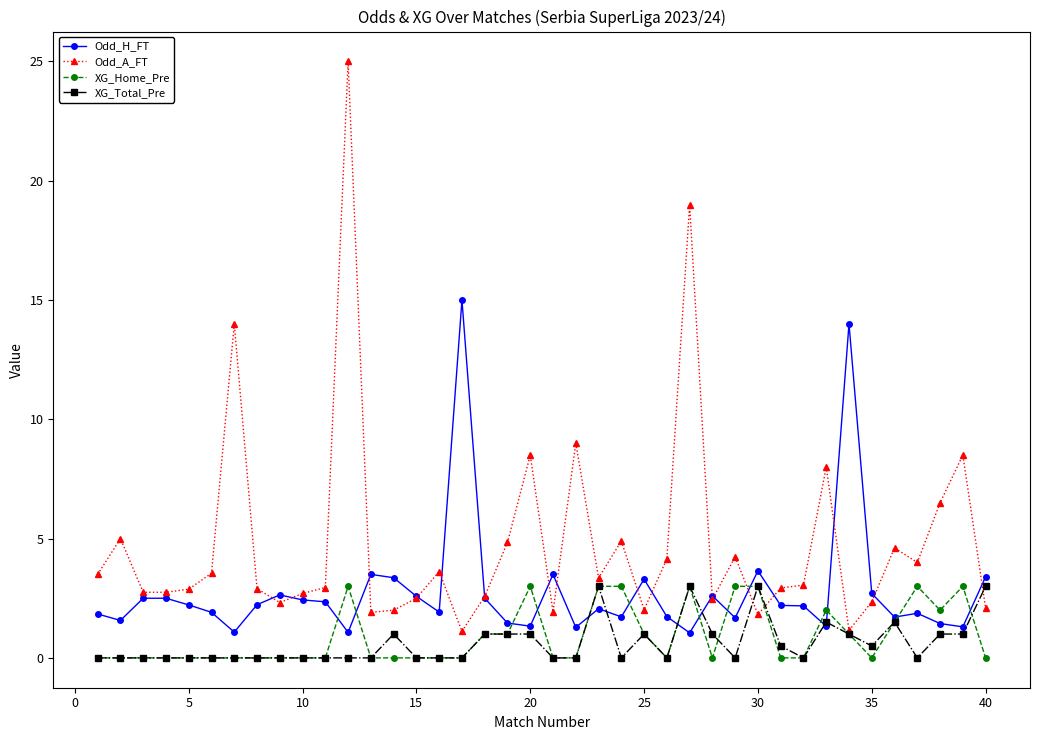

Which series has the widest spread of values?

Odd_A_FT